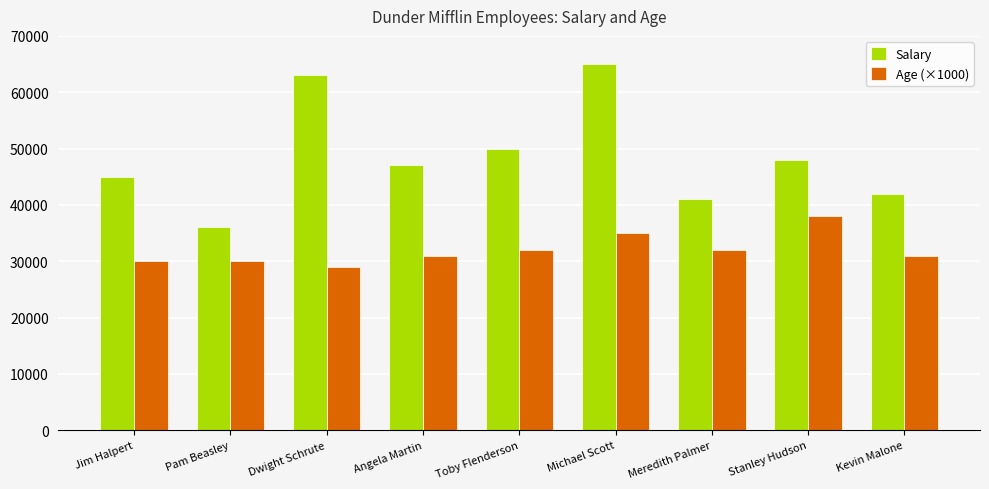

Are the bars horizontal?

No